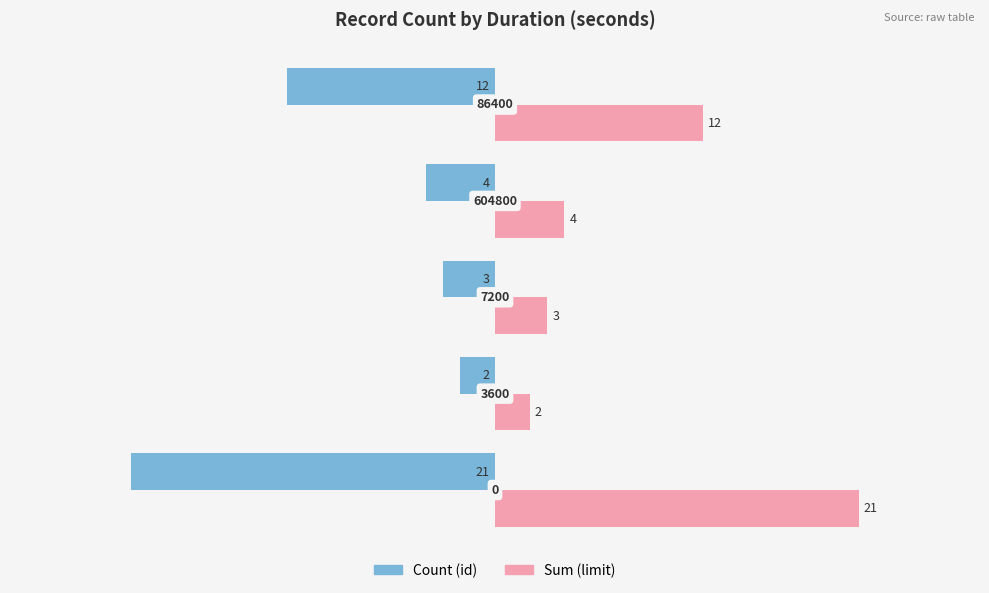

Rank the series by their maximum value, from highest to lowest.

Sum (limit), Count (id)